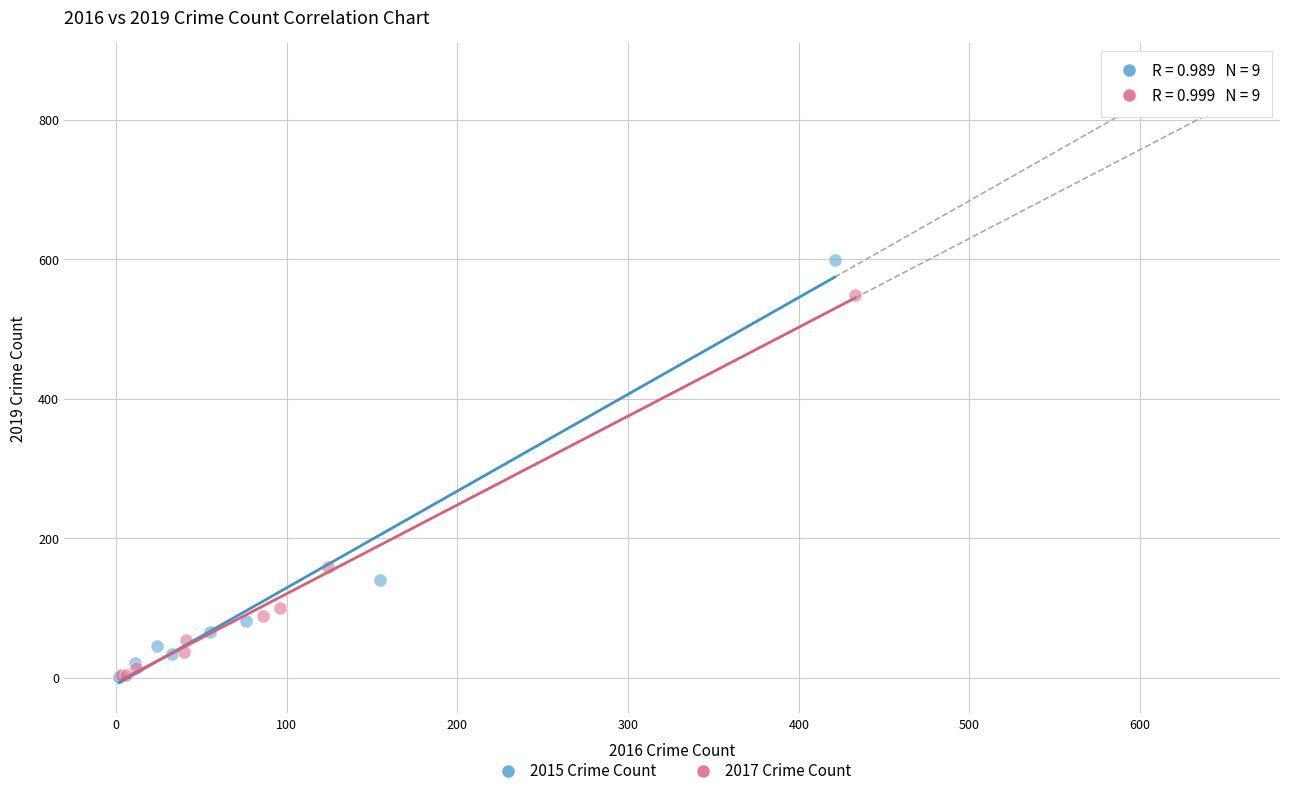

What are all the series names shown in the legend?

2015 Crime Count, 2017 Crime Count